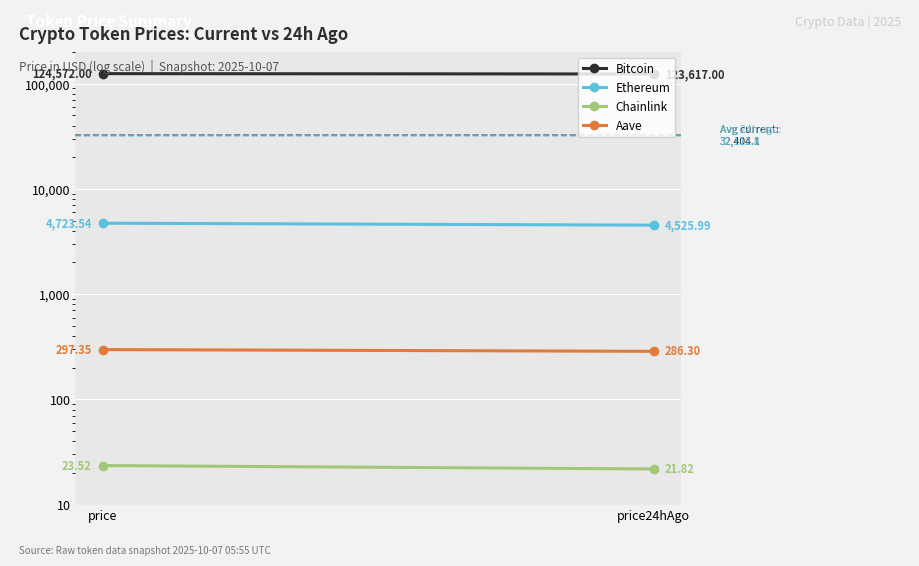

At how many categories does at least one series exceed 64118?

2